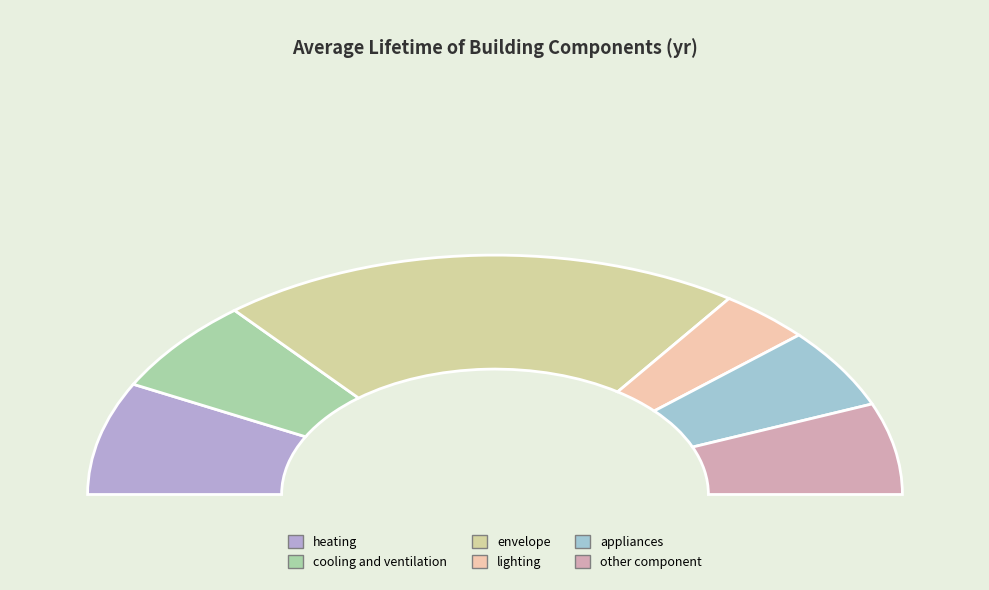

Rank the categories by value from highest to lowest.

envelope, heating, cooling and ventilation, other component, appliances, lighting